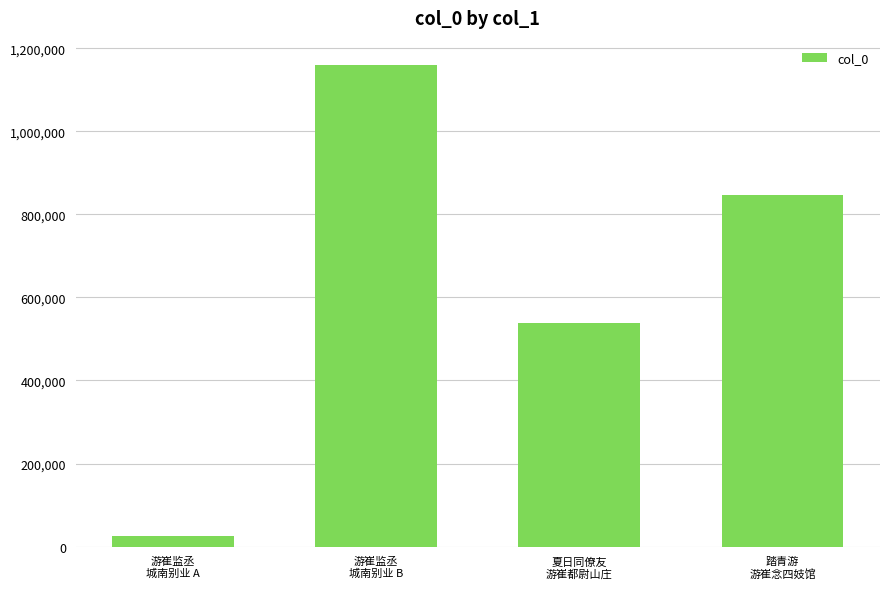

Rank the categories by value from lowest to highest.

游崔监丞
城南别业 A, 夏日同僚友
游崔都尉山庄, 踏青游
游崔念四妓馆, 游崔监丞
城南别业 B